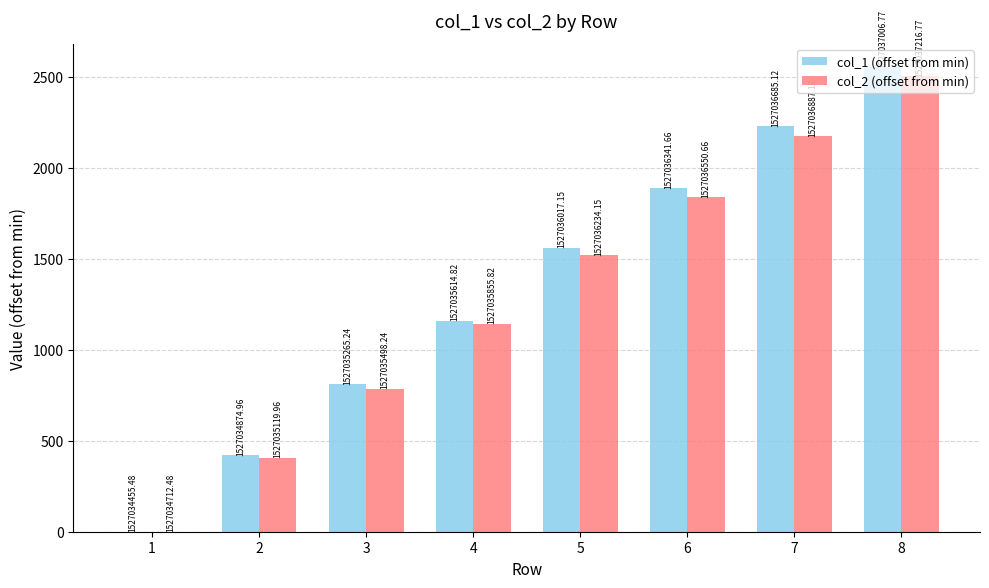

What is the difference between the maximum and minimum values in the col_2 (offset from min) series?

2504.3